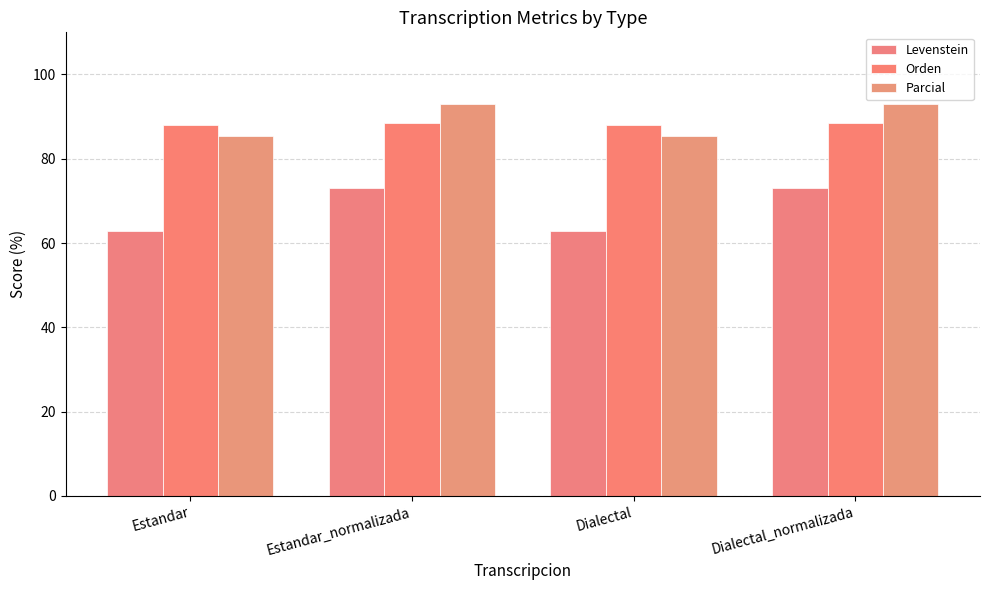

Which series has the largest range (max minus min)?

Levenstein